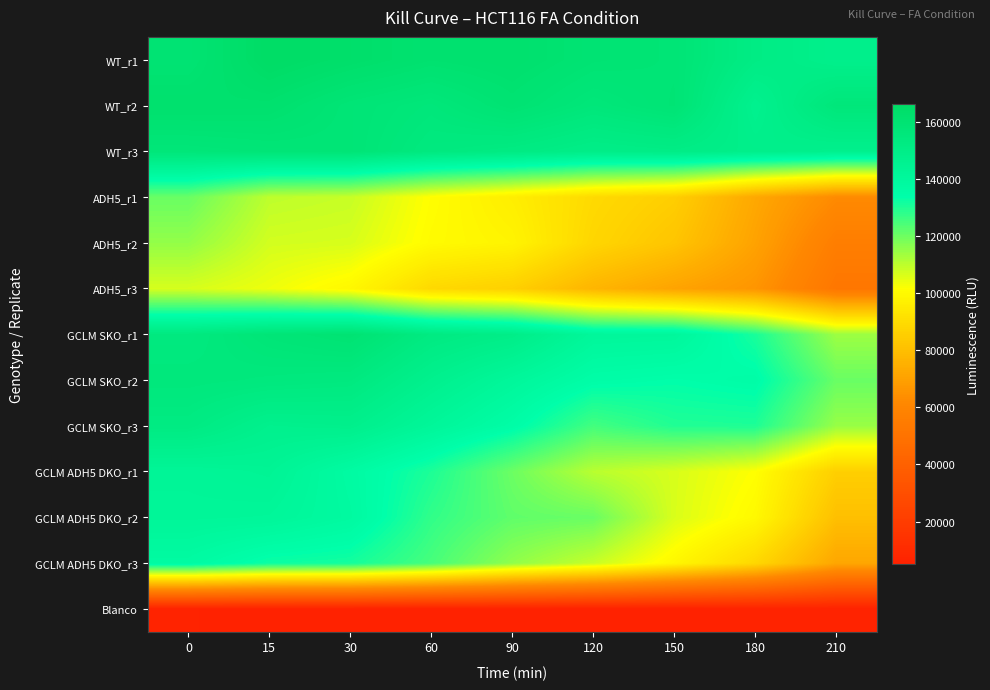

Reading left to right, transcribe all the data shown in this chart.

WT_r1: 0=159517	15=166113	30=163619	60=161159	90=162320	120=159410	150=158370	180=151273	210=148059
WT_r2: 0=162339	15=161926	30=158034	60=155838	90=159797	120=156039	150=158750	180=146505	210=156144
WT_r3: 0=156576	15=157624	30=158064	60=153857	90=152222	120=149692	150=150767	180=148661	210=147374
ADH5_r1: 0=120520	15=109897	30=108751	60=101243	90=96051	120=89365	150=85383	180=72441	210=62425
ADH5_r2: 0=115231	15=107303	30=106715	60=100415	90=98136	120=87974	150=82109	180=70524	210=56122
ADH5_r3: 0=106785	15=103750	30=99378	60=88901	90=85963	120=76917	150=70887	180=66118	210=52206
GCLM SKO_r1: 0=153784	15=157575	30=159714	60=152687	90=149788	120=141009	150=140605	180=130611	210=114055
GCLM SKO_r2: 0=155348	15=154518	30=153704	60=147024	90=140939	120=135011	150=133807	180=135141	210=120529
GCLM SKO_r3: 0=152244	15=147144	30=147909	60=141548	90=135289	120=125374	150=129646	180=130068	210=114708
GCLM ADH5 DKO_r1: 0=142451	15=143753	30=137205	60=130159	90=120182	120=110524	150=106661	180=101576	210=85531
GCLM ADH5 DKO_r2: 0=141875	15=141451	30=138072	60=127641	90=121689	120=120530	150=106470	180=99670	210=80335
GCLM ADH5 DKO_r3: 0=137255	15=132272	30=131241	60=124856	90=115718	120=108773	150=99238	180=88599	210=71906
Blanco: 0=5709	15=5500	30=5554	60=5270	90=5558	120=5403	150=5052	180=5962	210=5718